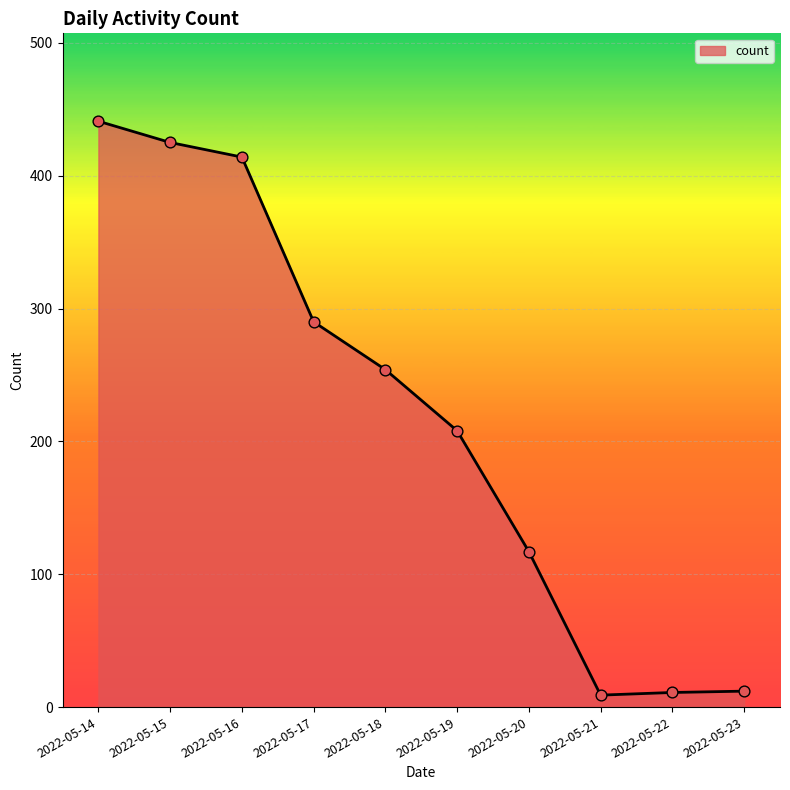

Between 2022-05-17 and 2022-05-21, which is larger?

2022-05-17